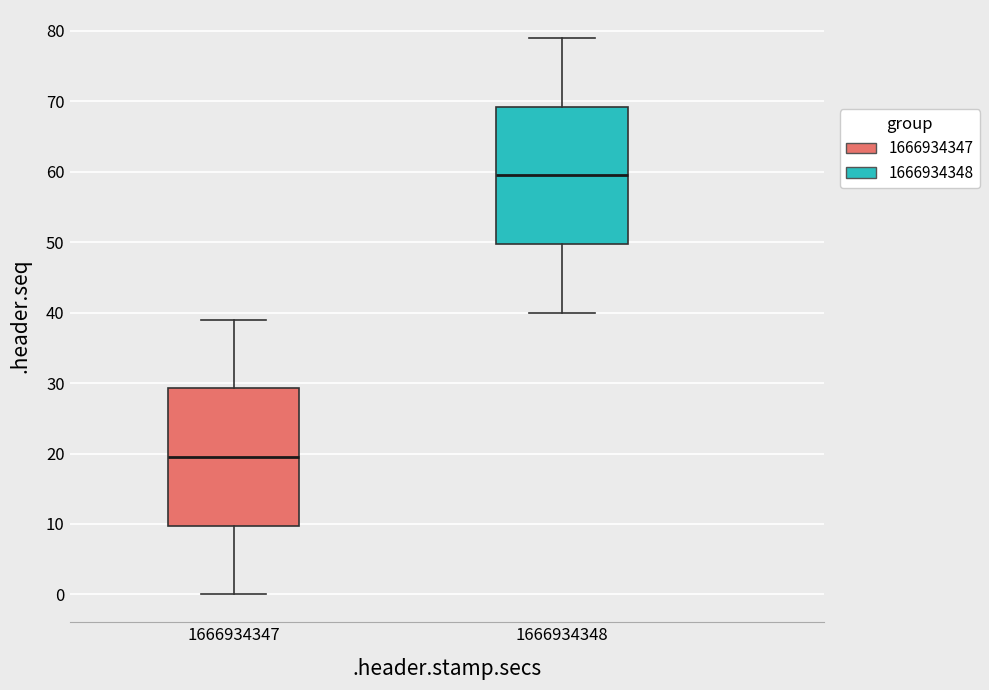

Where is the upper edge of the box at x = 1666934347 on the y-axis? The values are not printed on the chart, so give them approximately, as read against the axis.

29